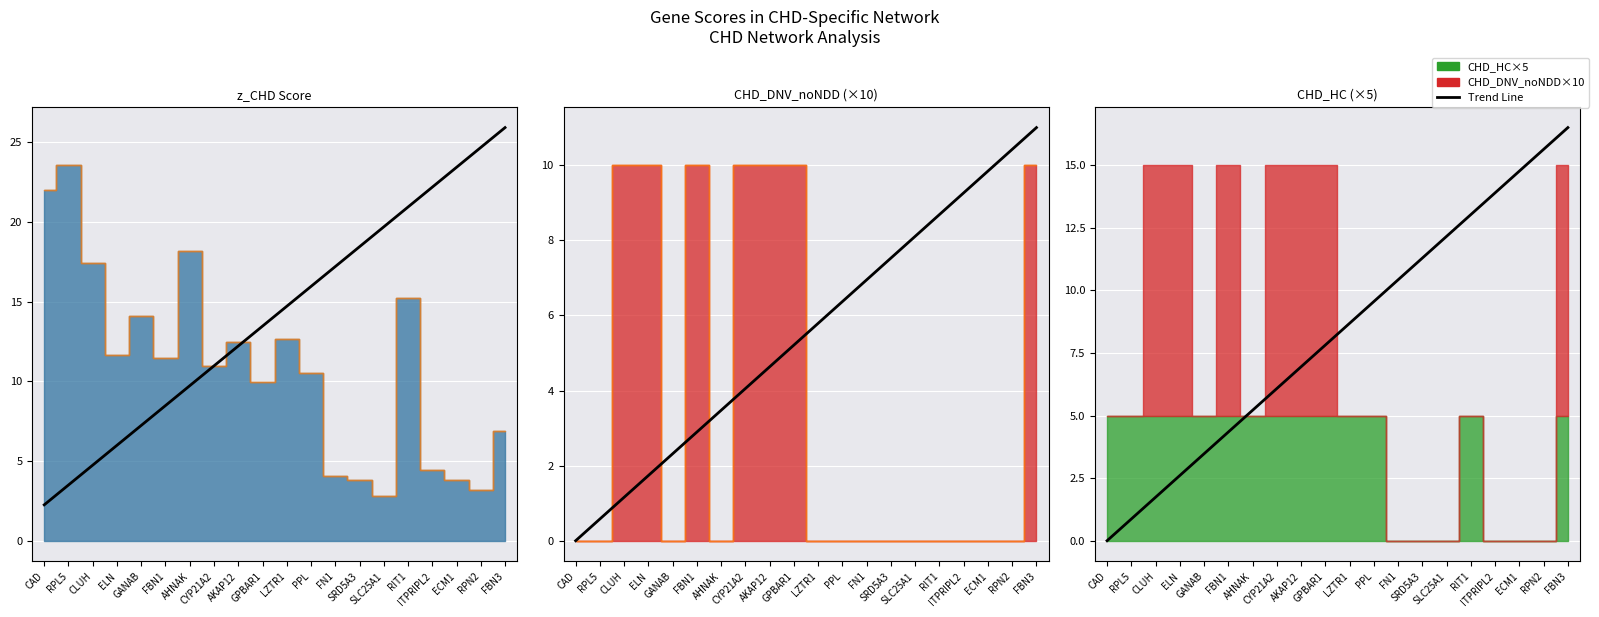

What is the average value?

8.2